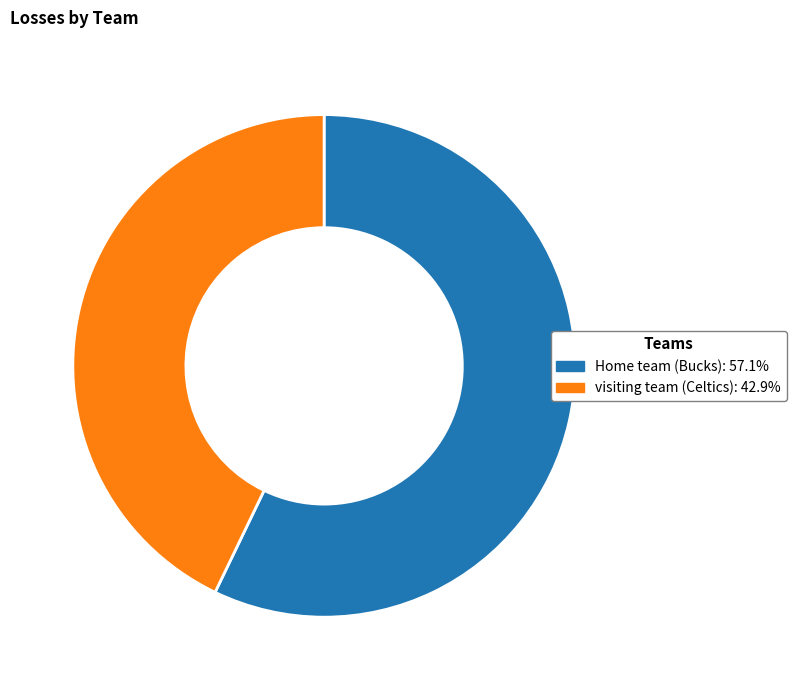

Which category has the biggest portion of the pie?

Home team (Bucks)